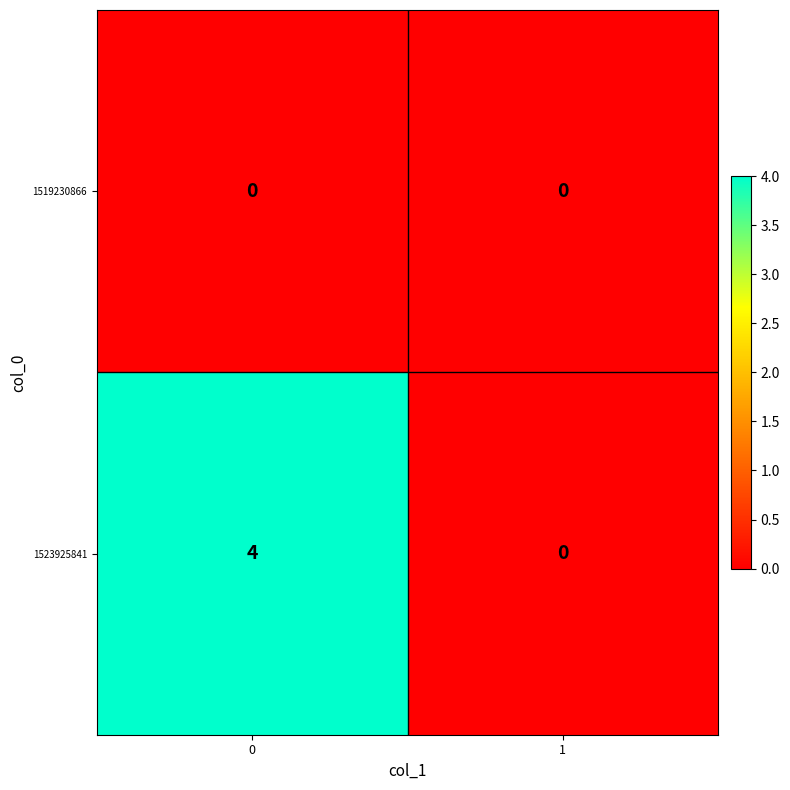

What is the greatest value displayed?

4